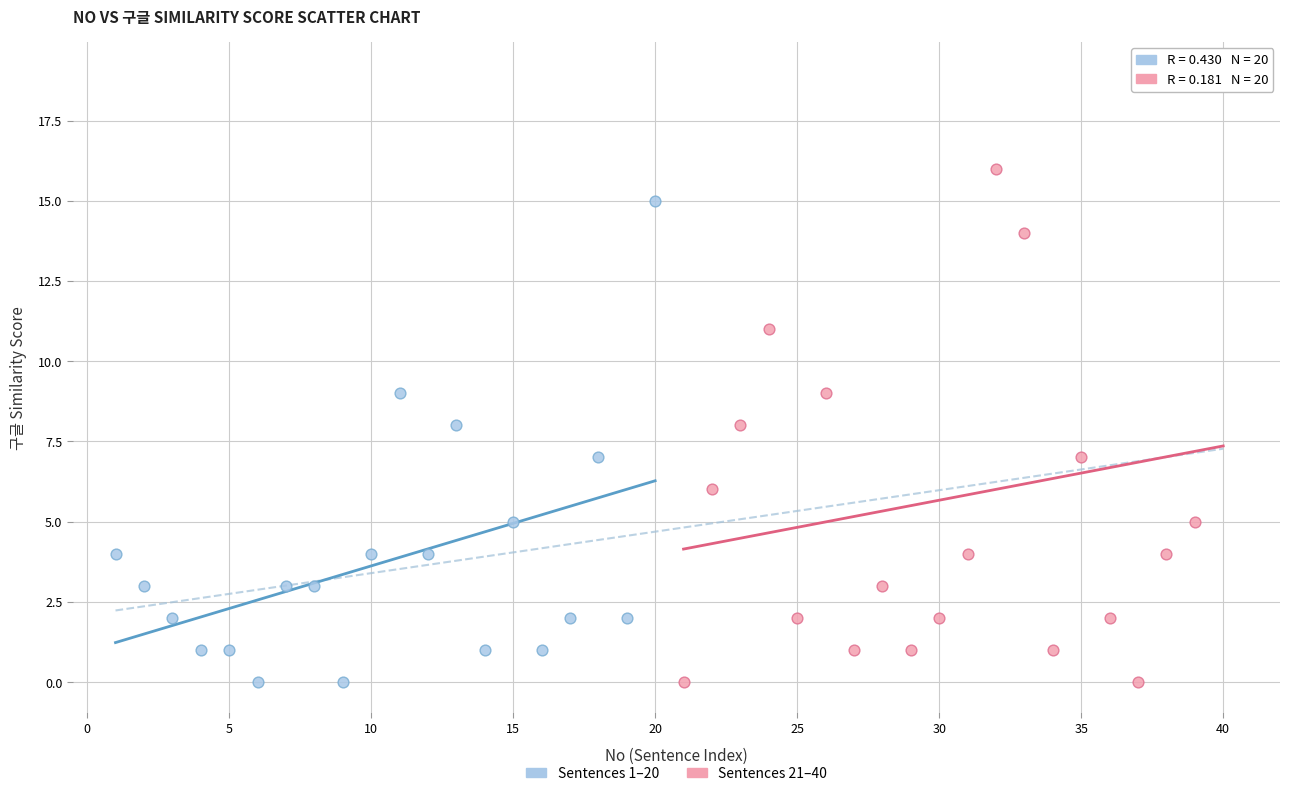

Which series reaches the maximum Y coordinate?

Sentences 21–40